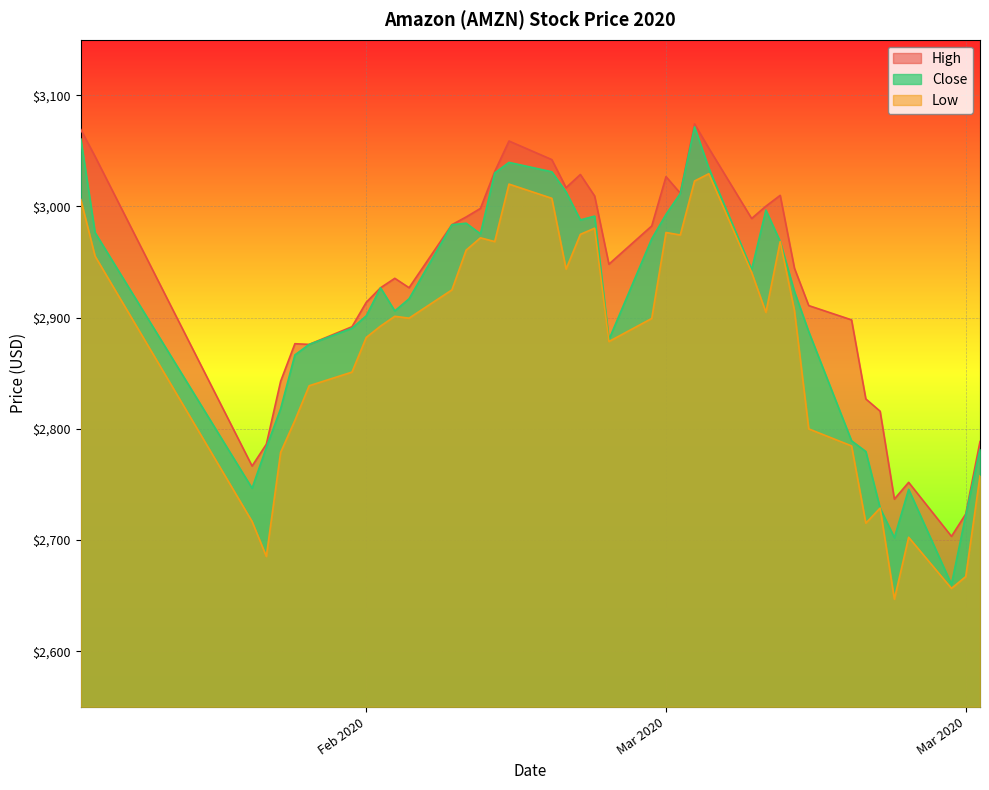

What is the label of the 21st point from the right?

2020-02-26